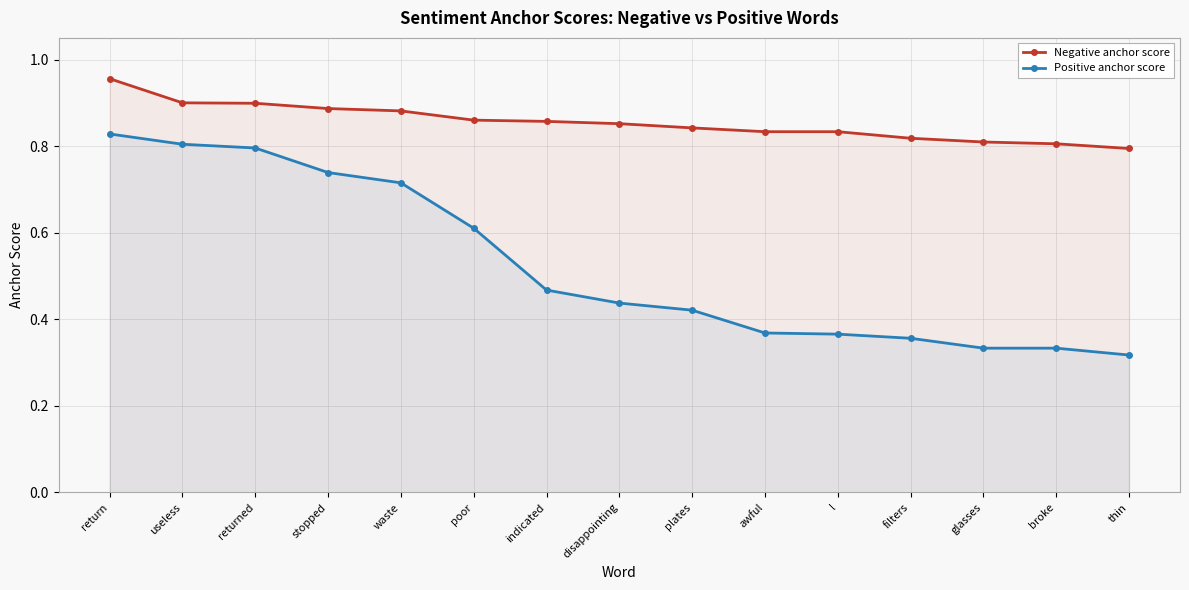

What is the greatest value displayed?

1.0